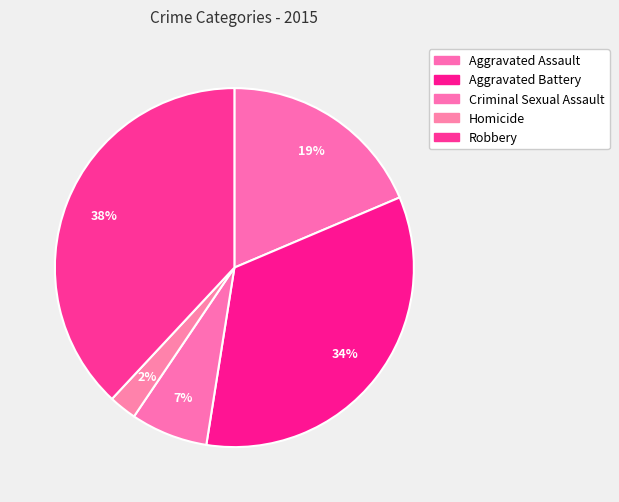

How many slices are in this pie chart?

5